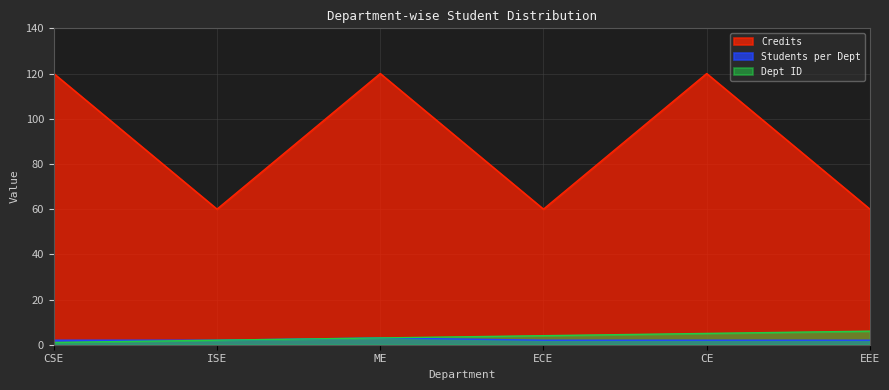

Which series has the largest range (max minus min)?

Credits